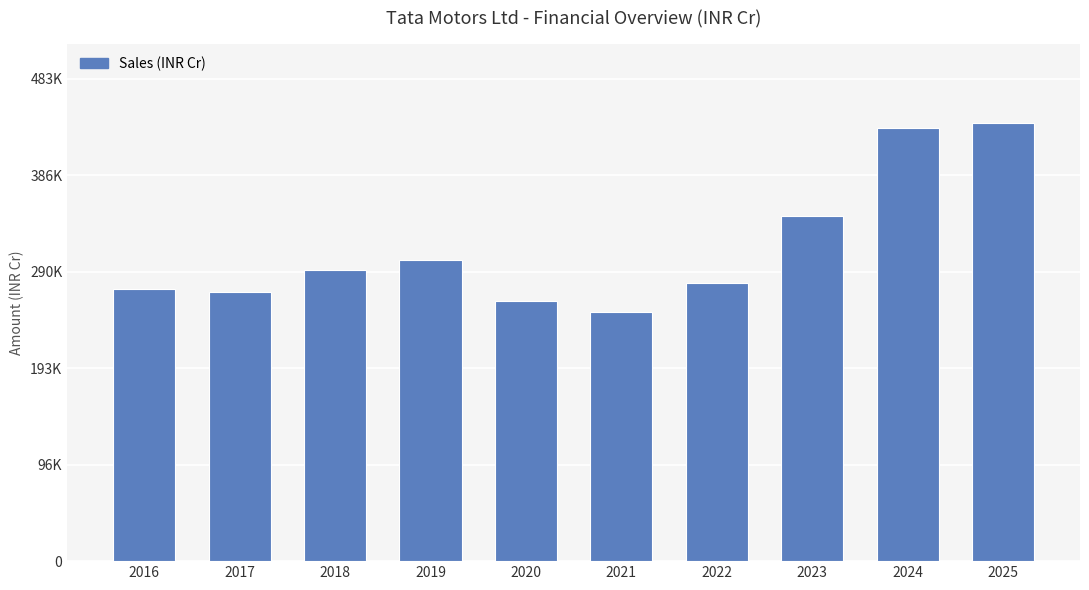

Does the chart contain any negative values?

No